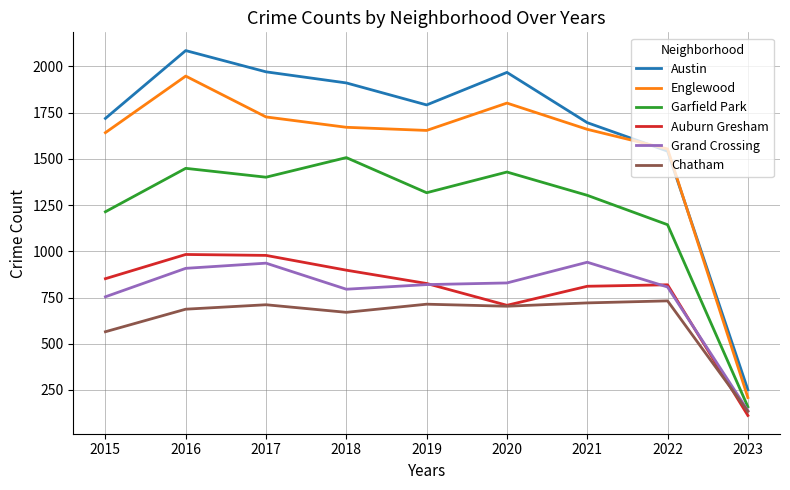

What is the approximate value of Chatham at 2018, to the nearest 50?

650